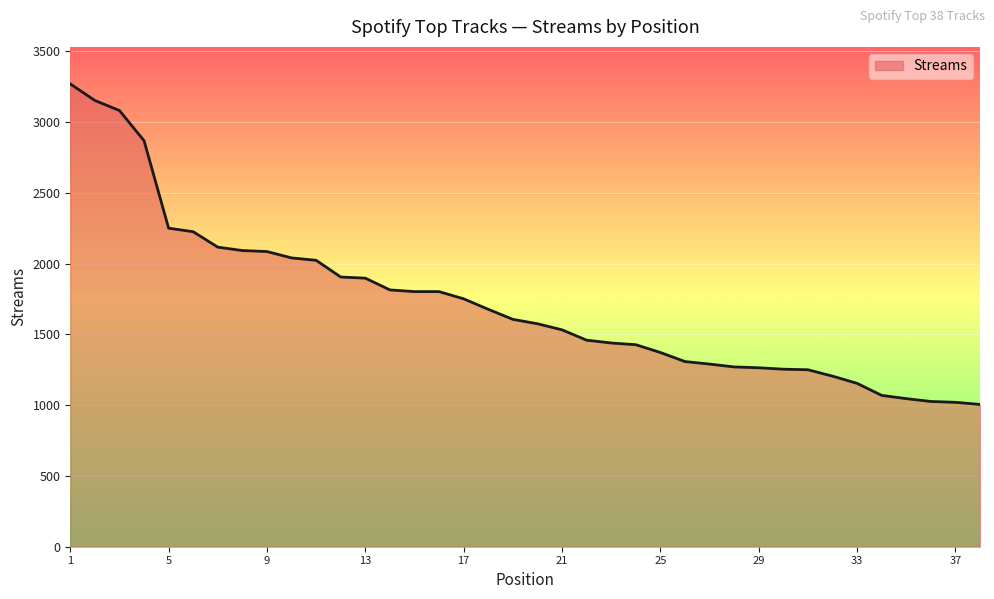

How many lines are shown in the chart?

1